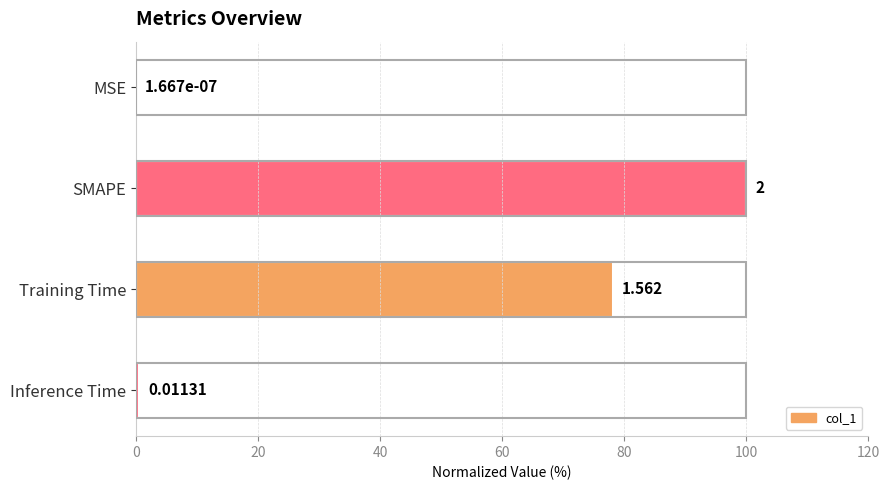

Which category has the highest value across all series?

SMAPE